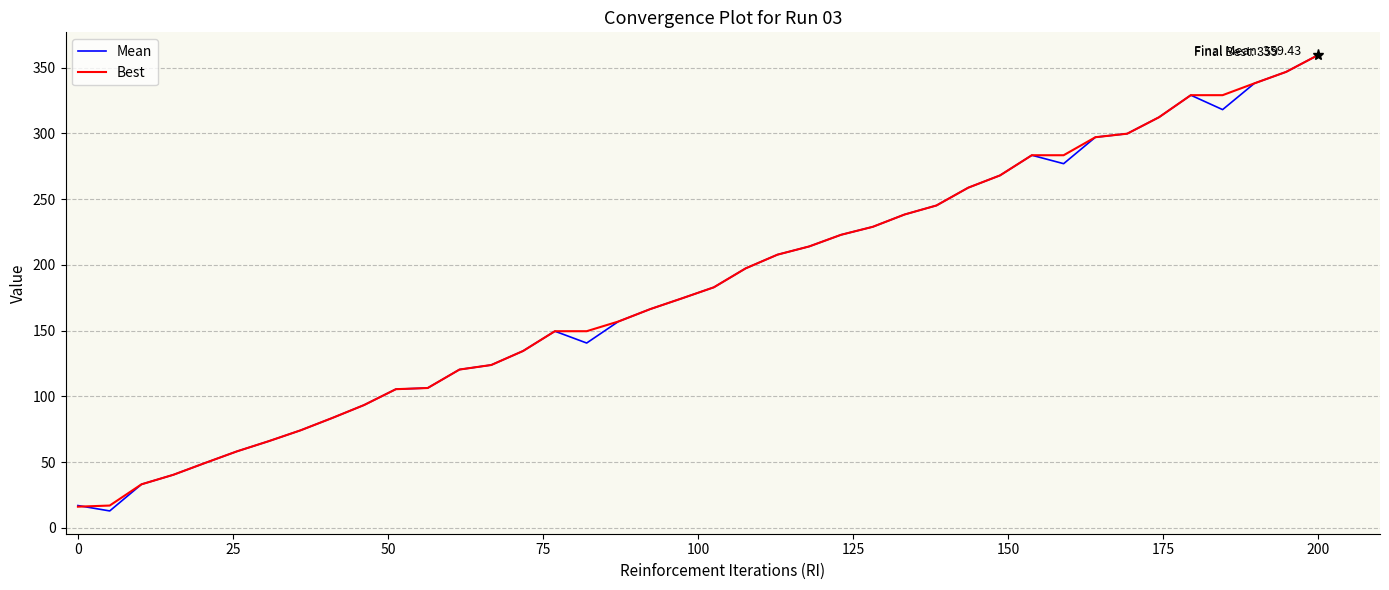

What is the minimum value shown in the chart?

13.0